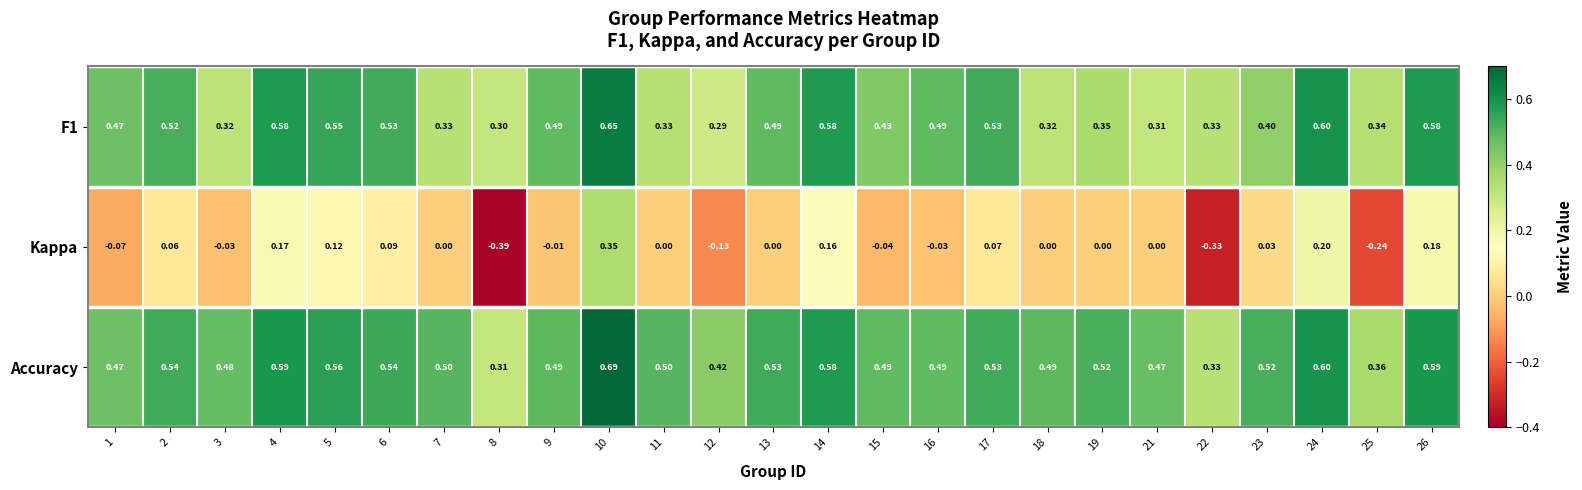

How many distinct data groups are displayed?

3